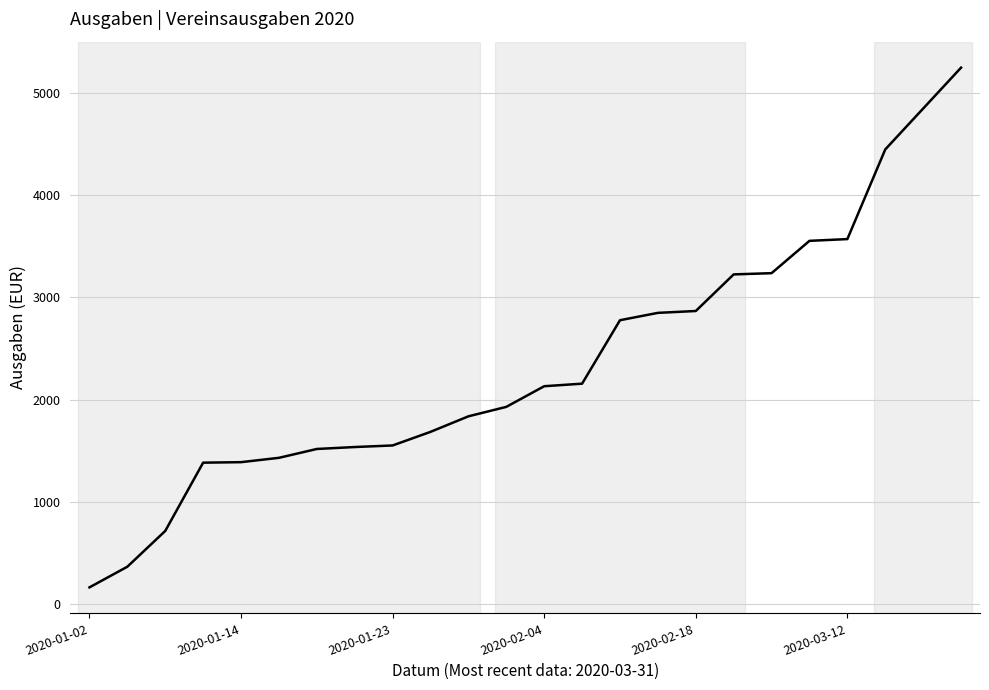

What is the minimum value shown in the chart?

163.4